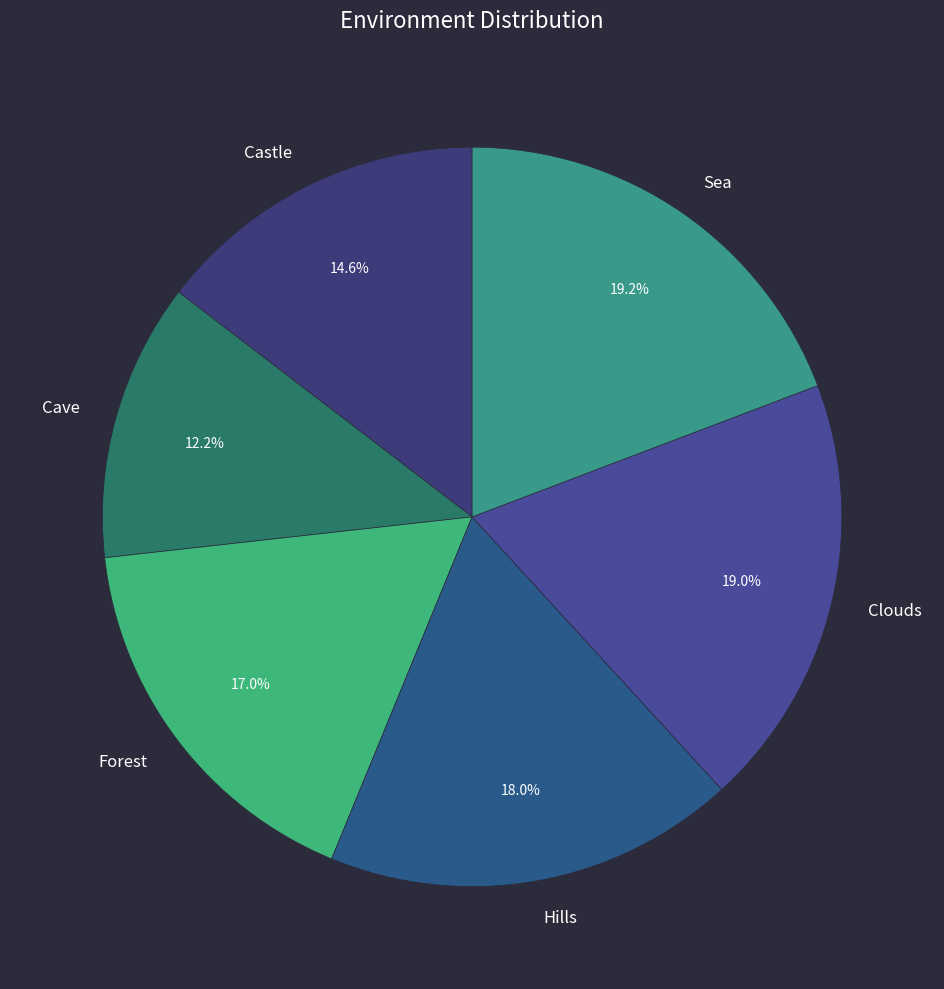

What is the ratio of the value at Clouds to the value at Cave?

1.6